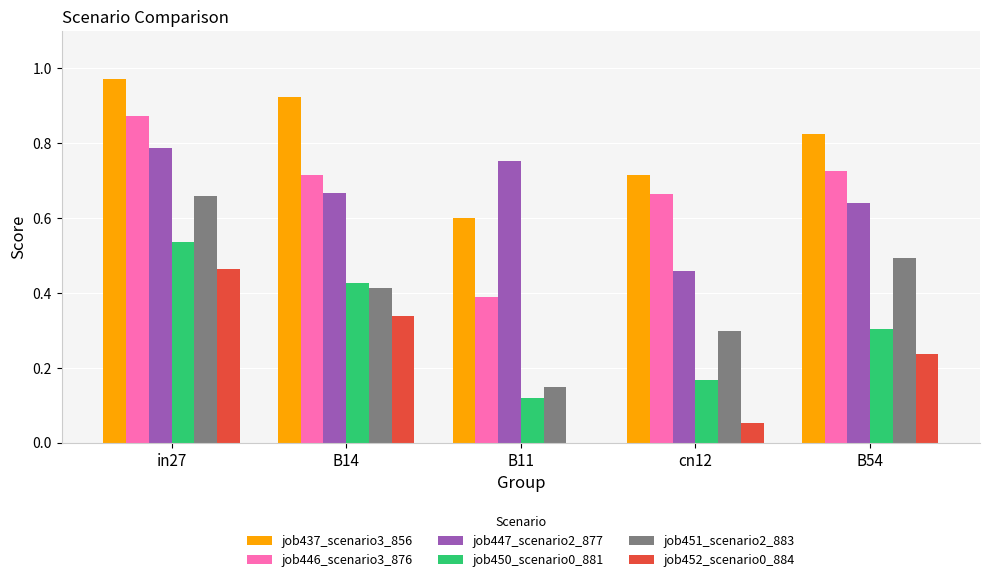

What is the total value across all series at B11?

2.0